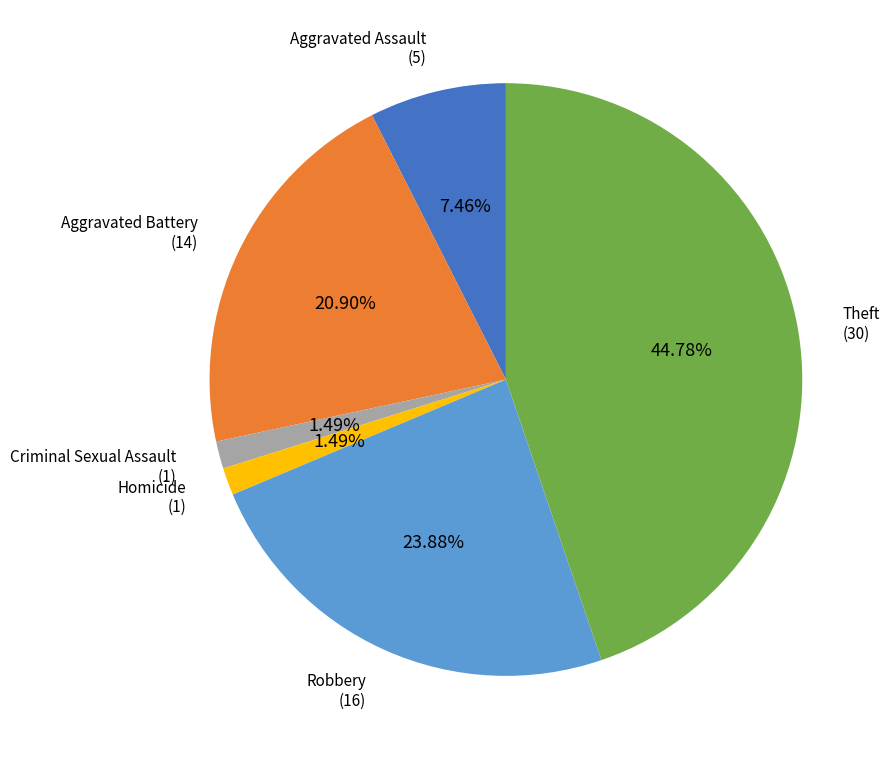

Is there a majority slice in this chart?

No